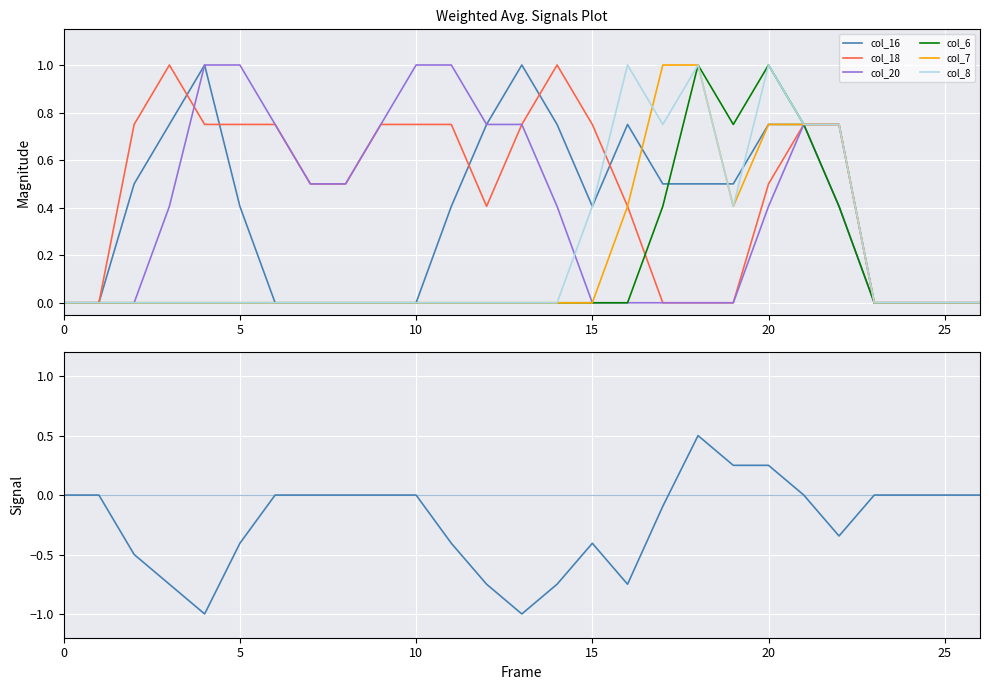

True or false: col_7 has more than 1 points higher than both neighbors.

False